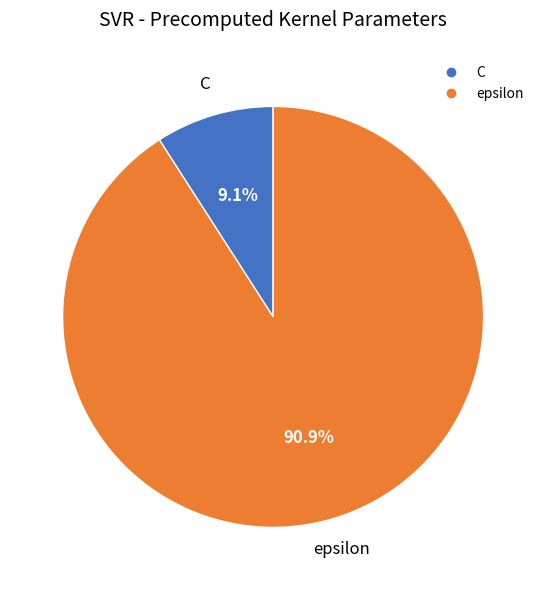

How many segments does this pie chart have?

2